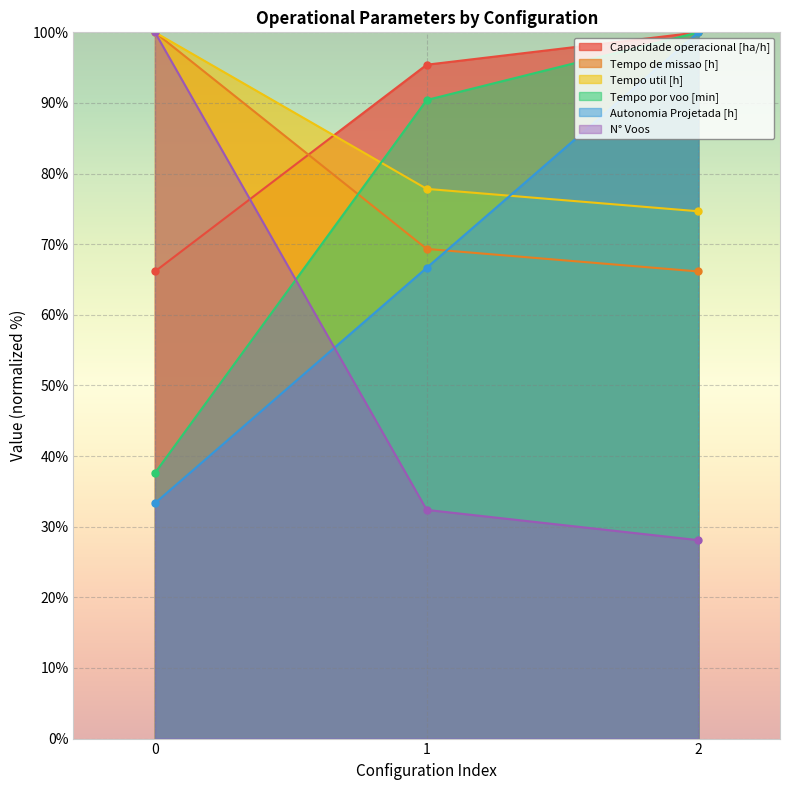

How many lines are shown in the chart?

6